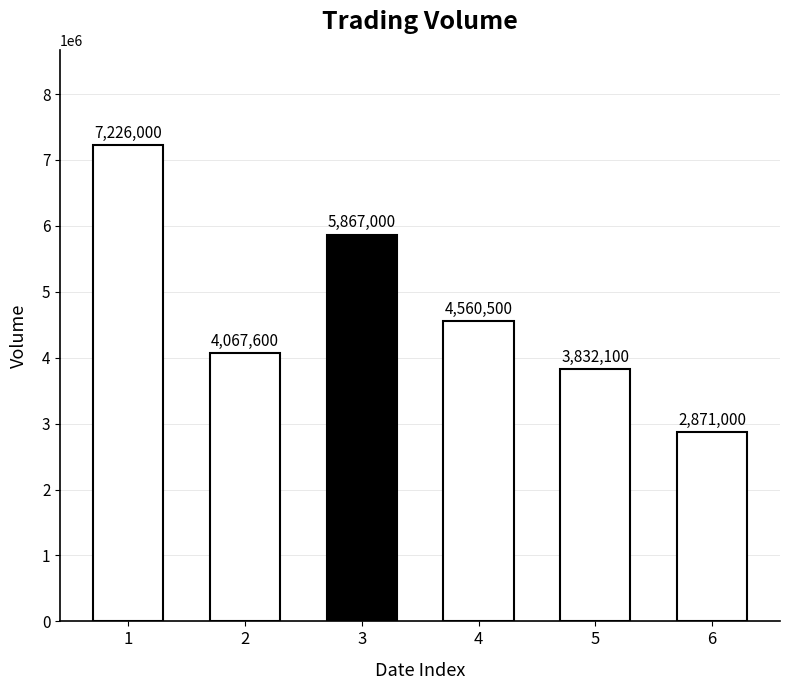

Between 5 and 4, which is larger?

4